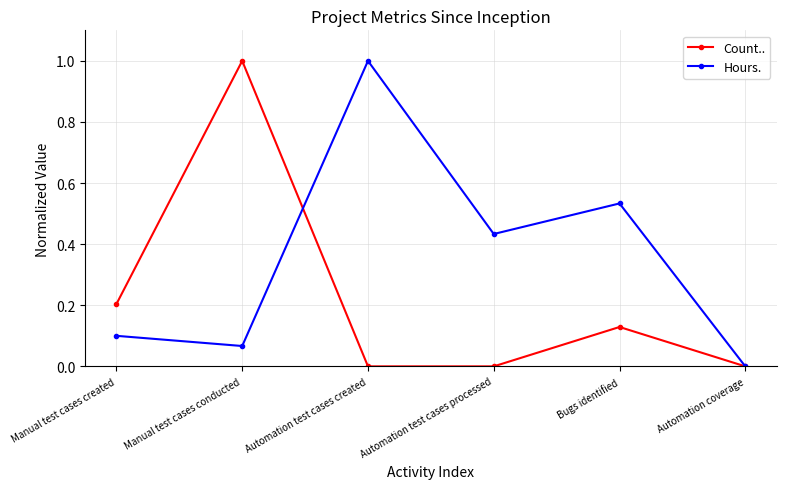

What position from the right is Automation test cases processed?

3